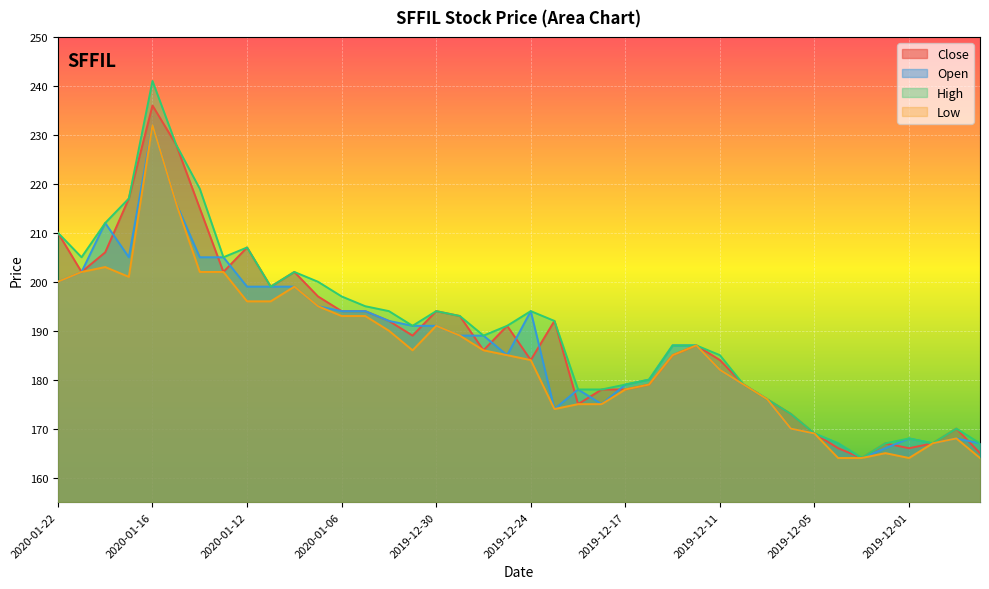

Between 2019-12-08 and 2020-01-22, which is larger?

2020-01-22